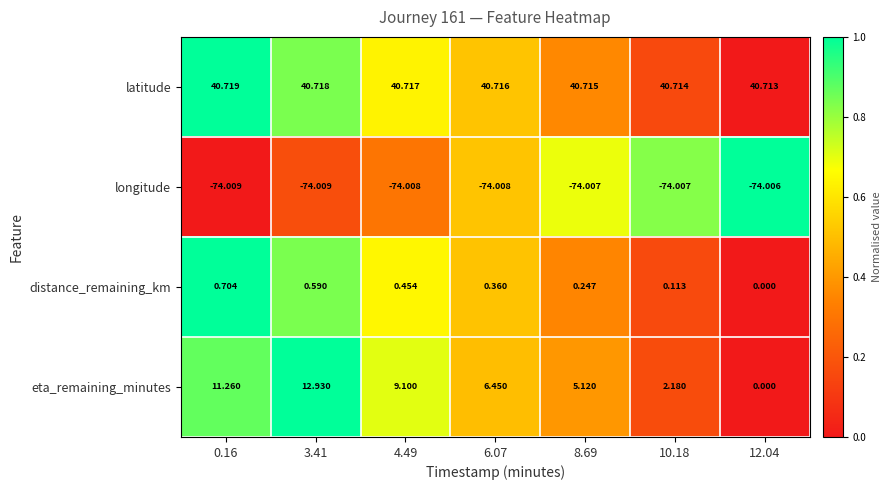

List the series in order of their peak value, highest first.

latitude, eta_remaining_minutes, distance_remaining_km, longitude